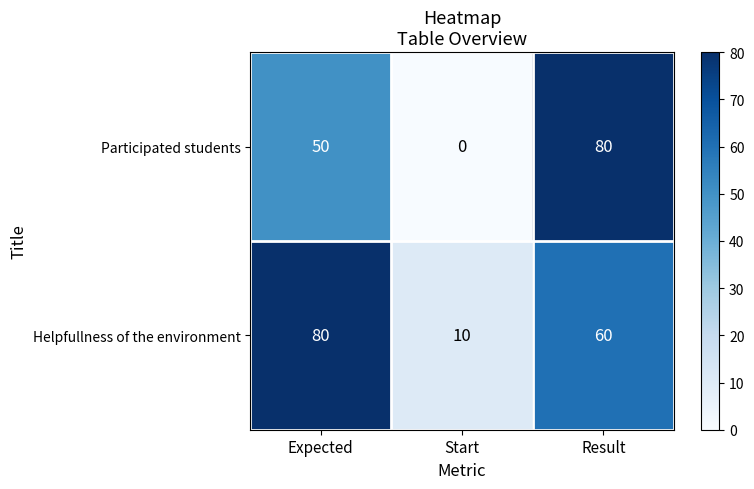

At how many categories does at least one series exceed 63?

2